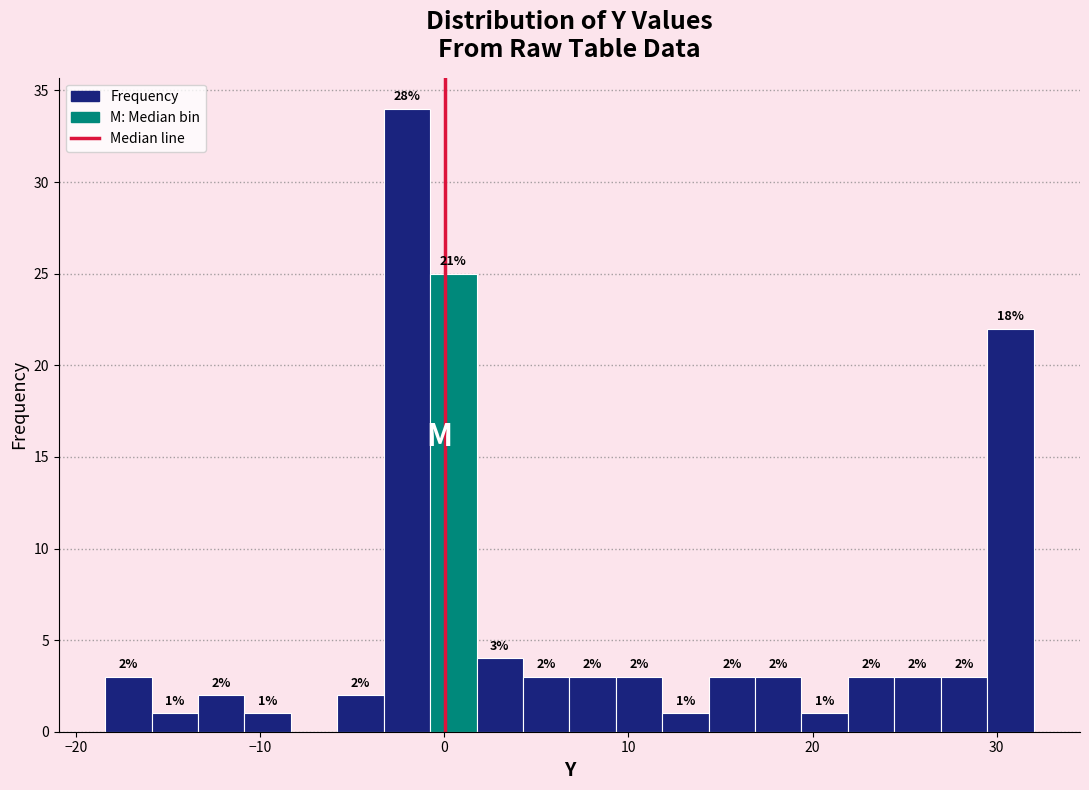

Around what value on the x-axis is the tallest bar? Give the approximate position of its centre, as read against the axis.

-2